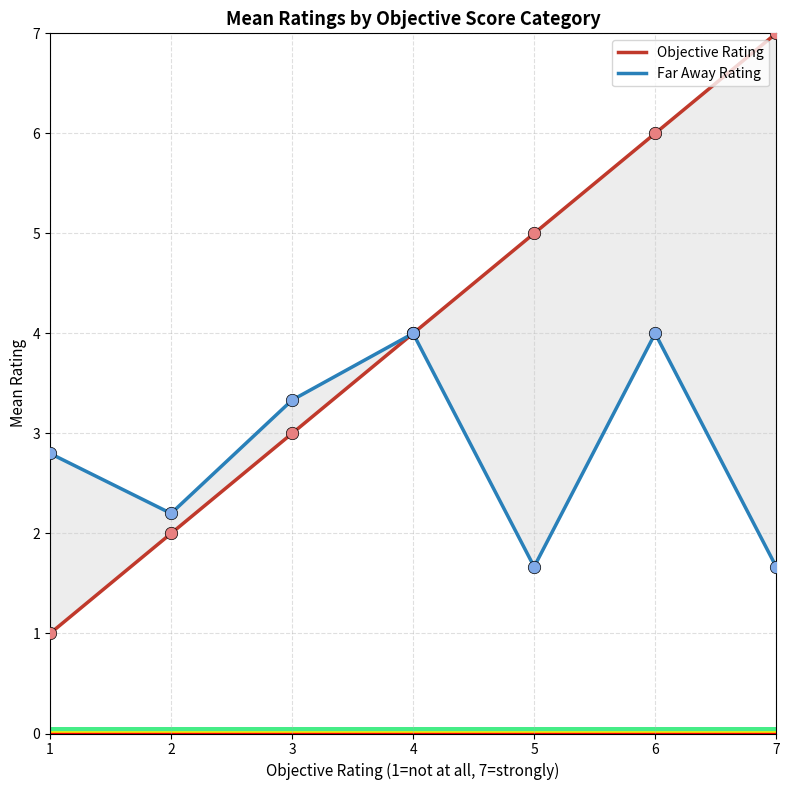

Which series reaches the minimum Y coordinate?

Objective Rating